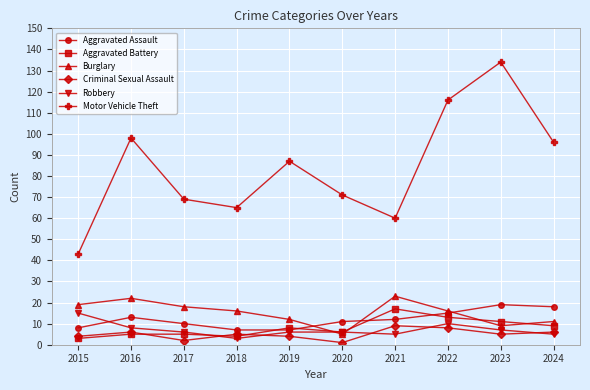

What is the value of the Aggravated Assault point at the 10th from the left?

18